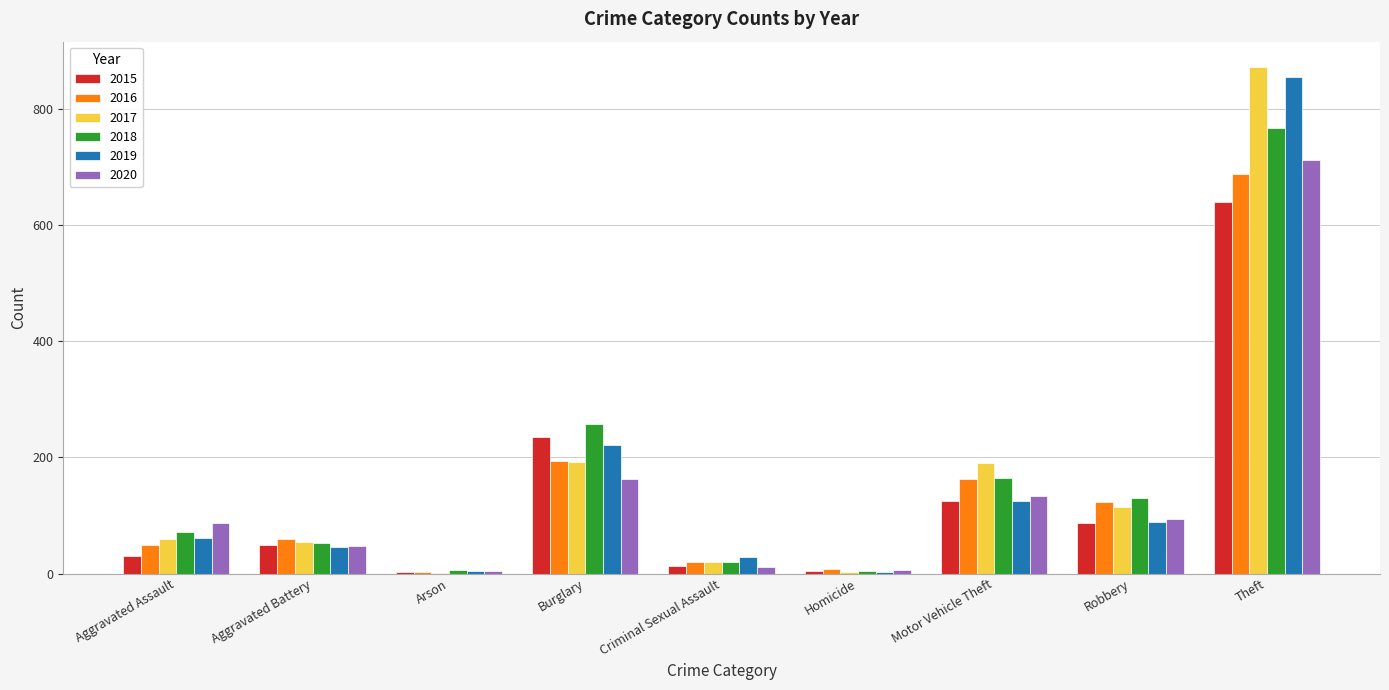

The 2016 series shows 226 at Motor Vehicle Theft. True or false?

False